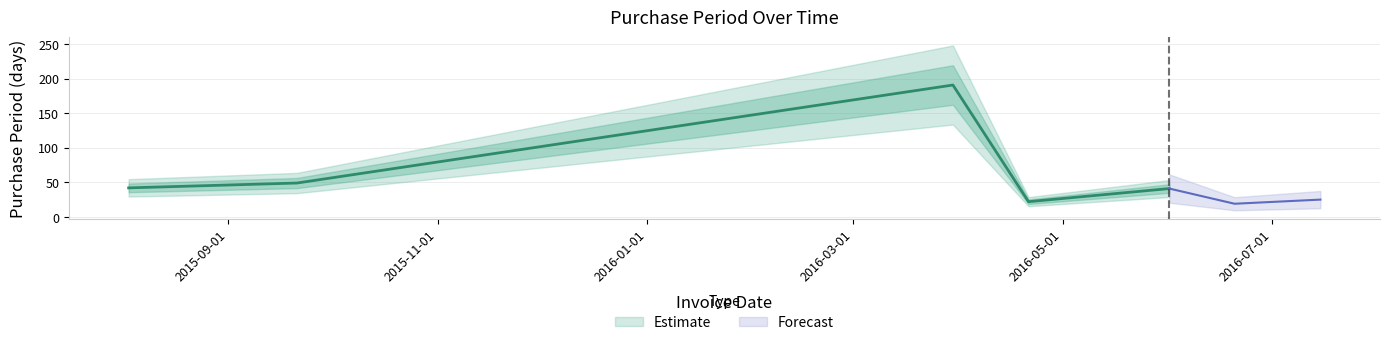

The chart shows a value of 9 at 2015-08-03. True or false?

False